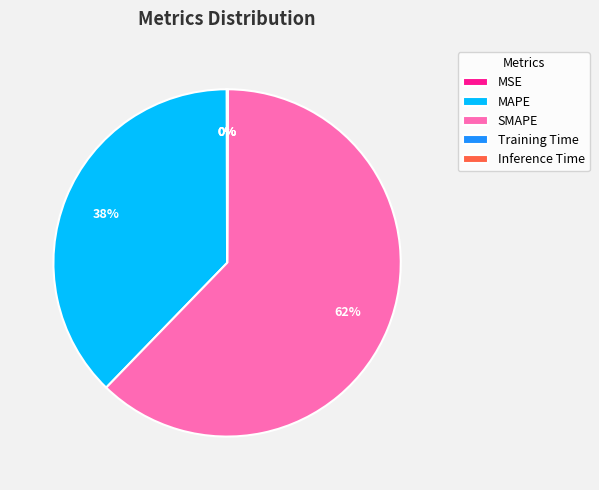

Between SMAPE and MAPE, which is larger?

SMAPE